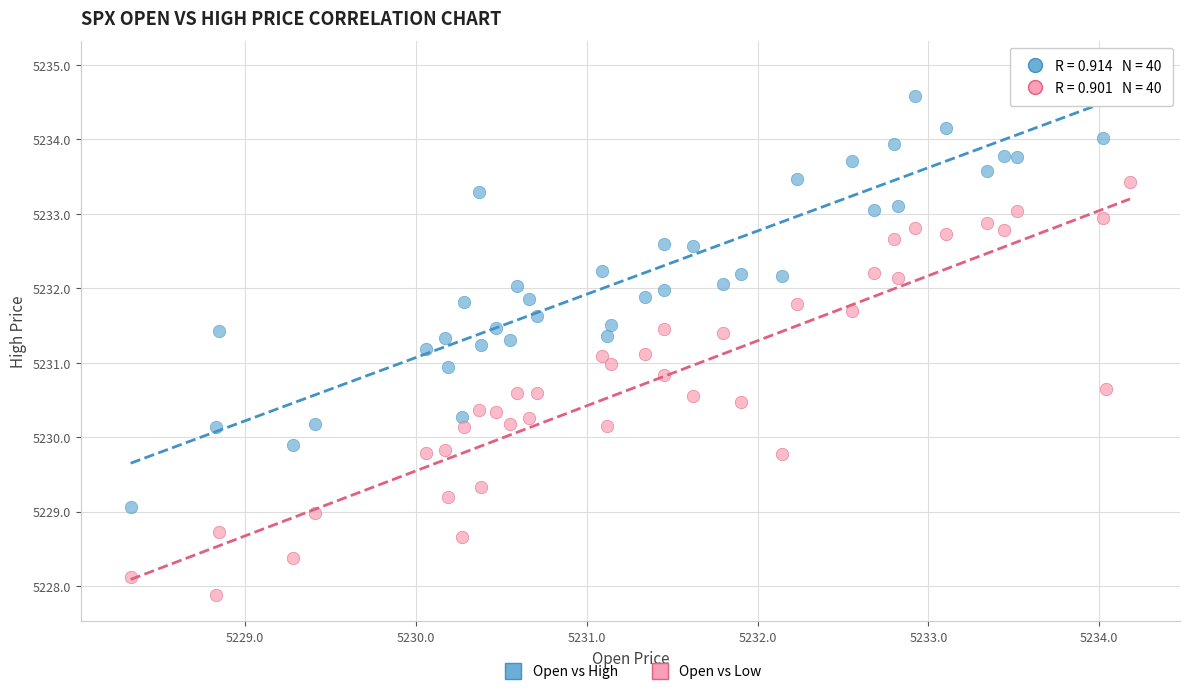

Which series contains the highest Y value?

Open vs High